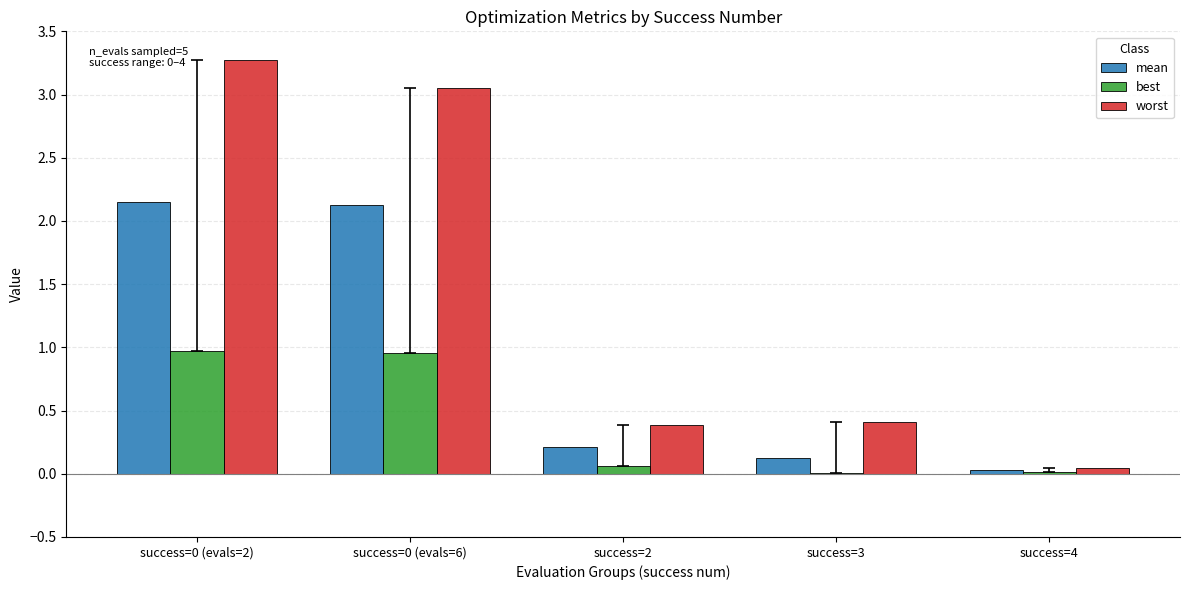

True or false: best has a value of 1.0 at success=0 (evals=6).

True